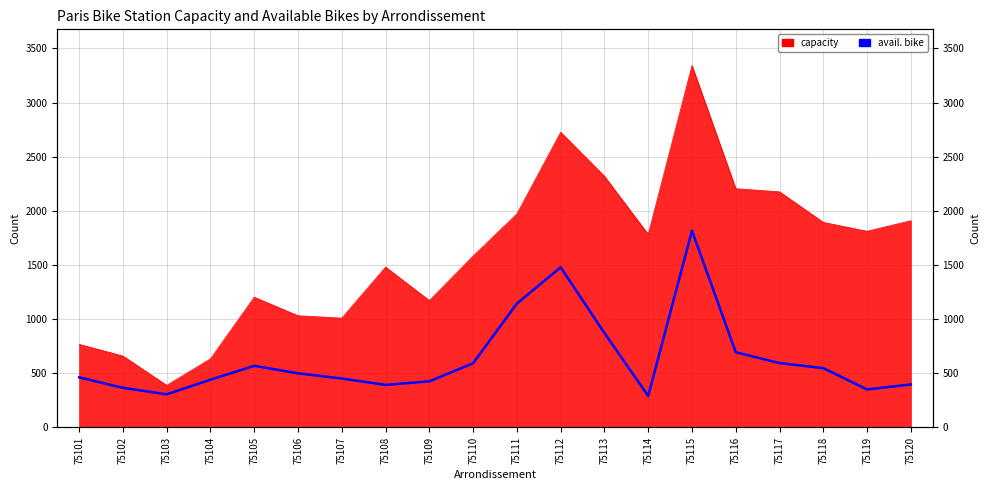

True or false: the data shows 564 at 75109.

False